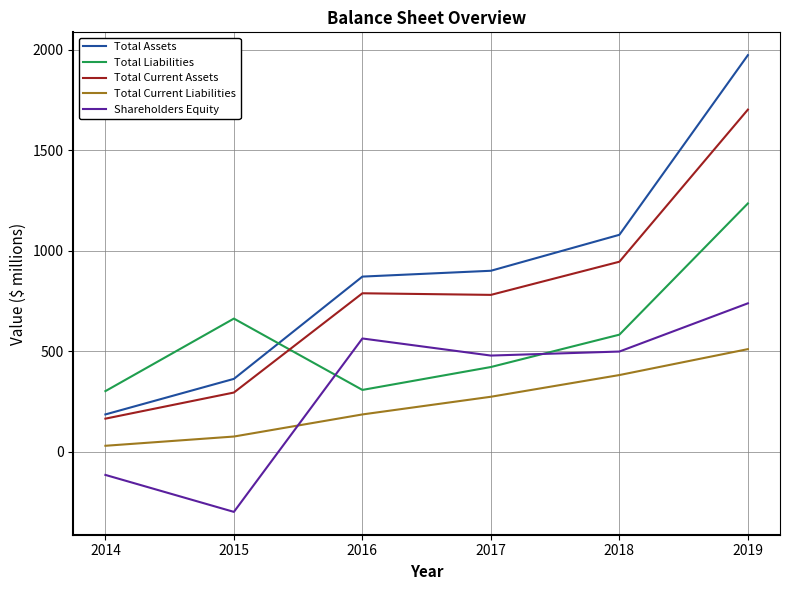

Where is Total Liabilities nearest to the value 768?

2015